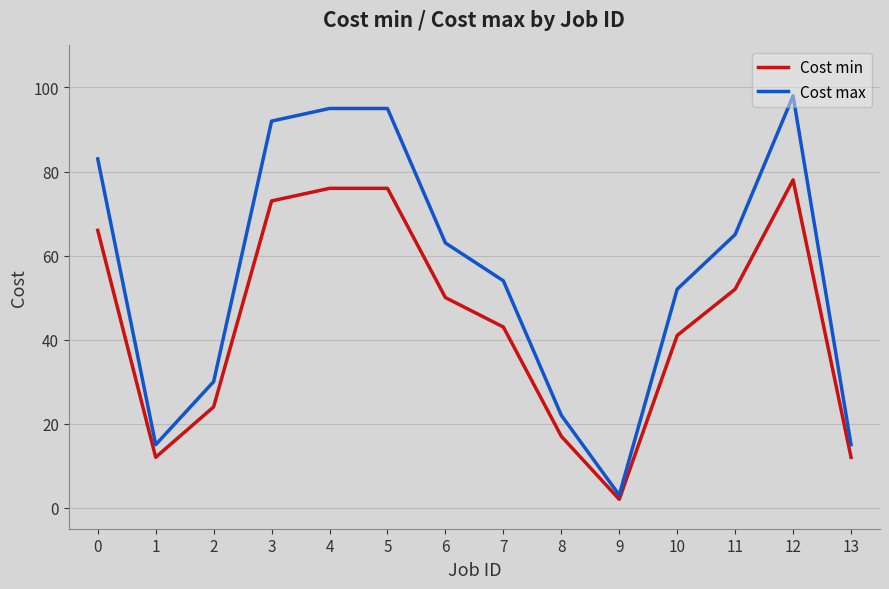

Rank the series by their average value, from highest to lowest.

Cost max, Cost min